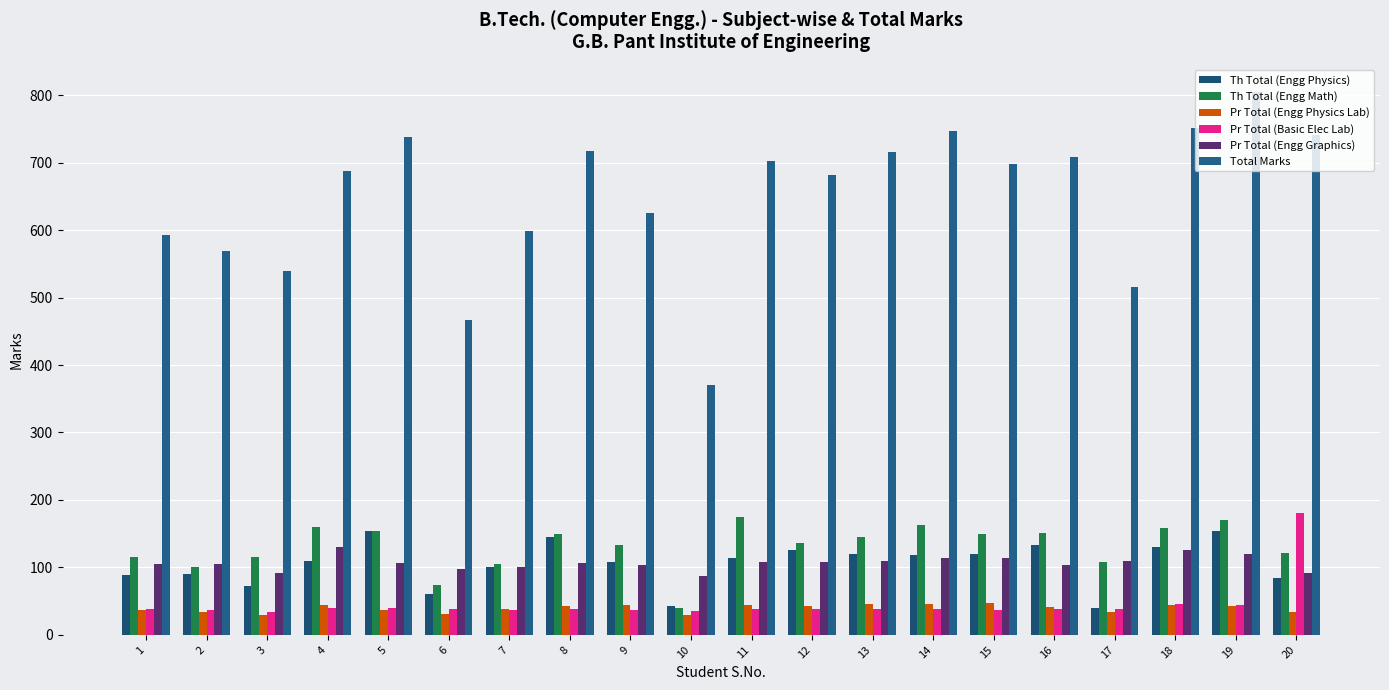

What is the difference between the highest and lowest values at 13?

677